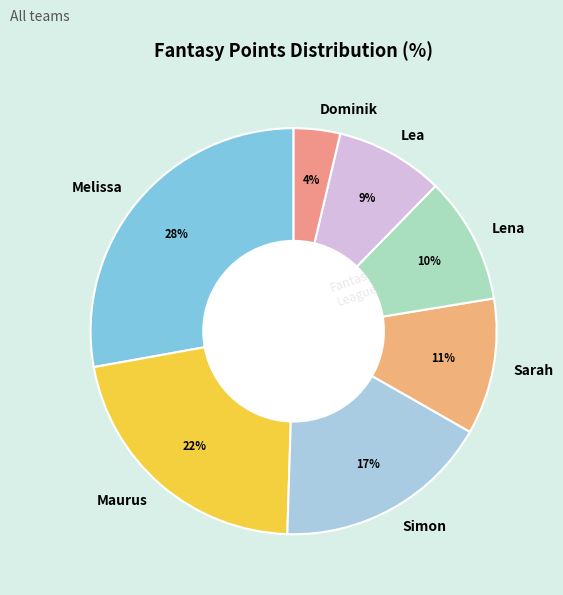

The Maurus slice represents 22% of the pie. True or false?

True